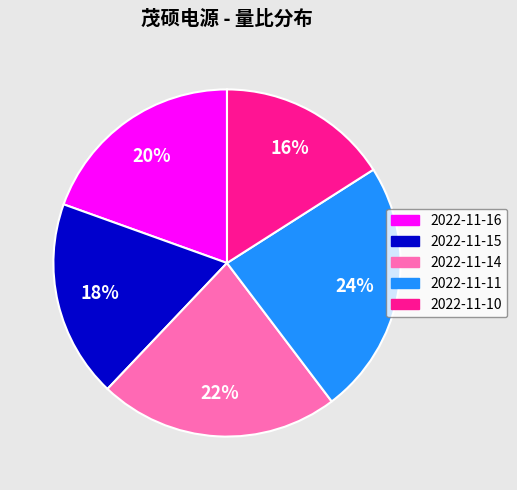

True or false: 2022-11-11 accounts for 18% of the total.

False